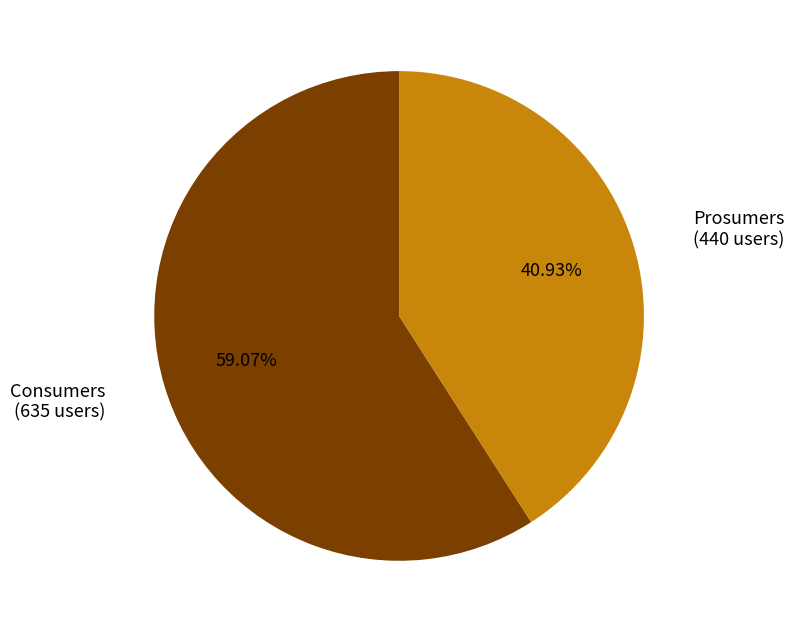

To the nearest percent, what is the difference between the largest and smallest slice percentages?

18%